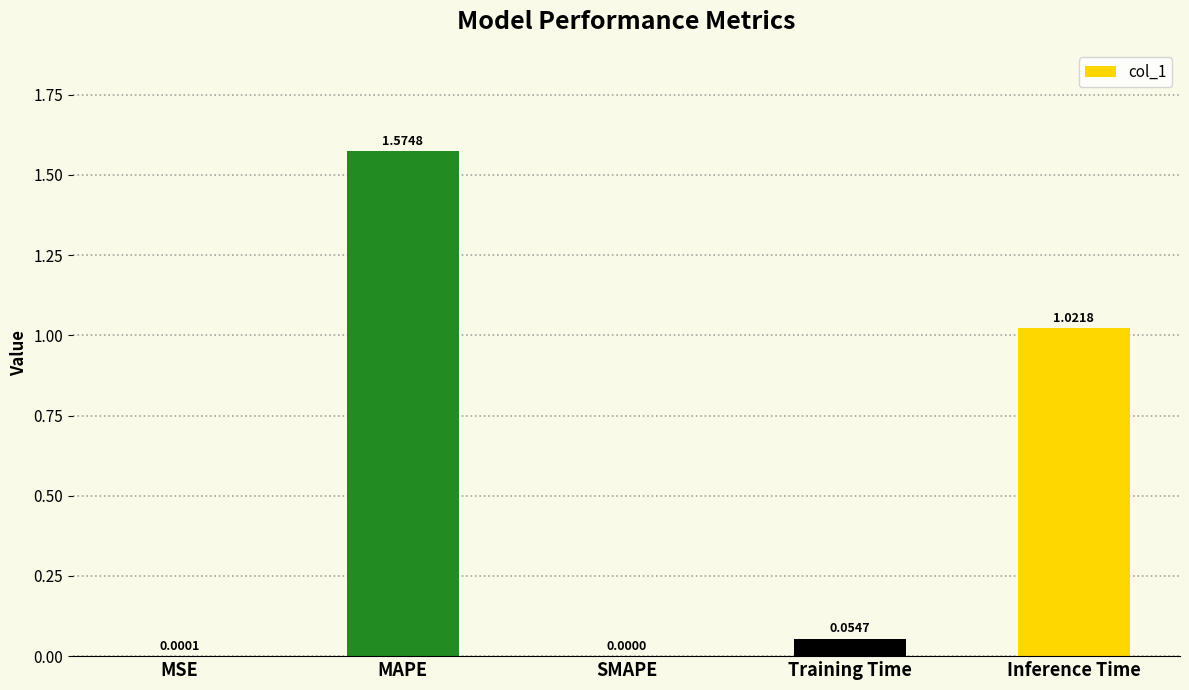

What is the sum of the values at Inference Time and Training Time?

1.1